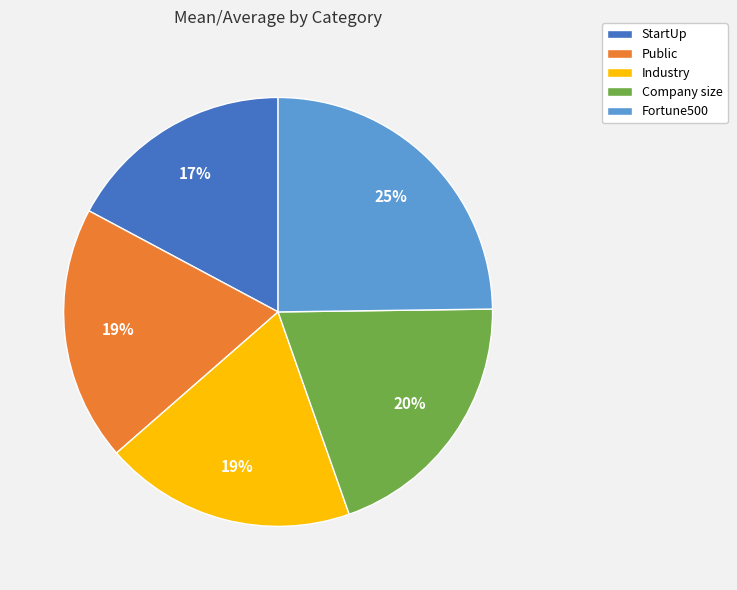

To the nearest percent, what is the difference between the largest and smallest slice percentages?

8%